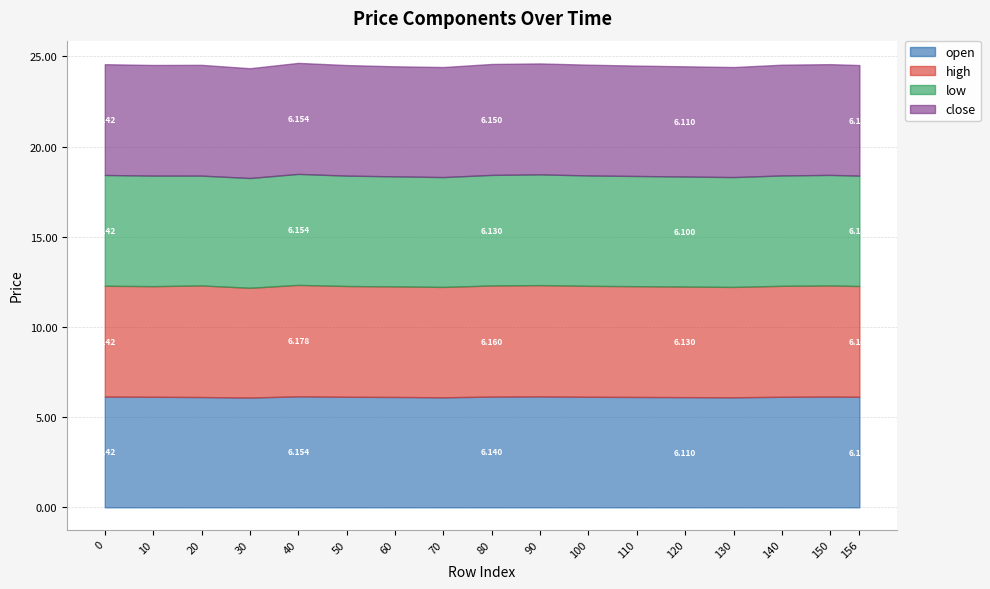

The value of high at 100 is 10.0. True or false?

False